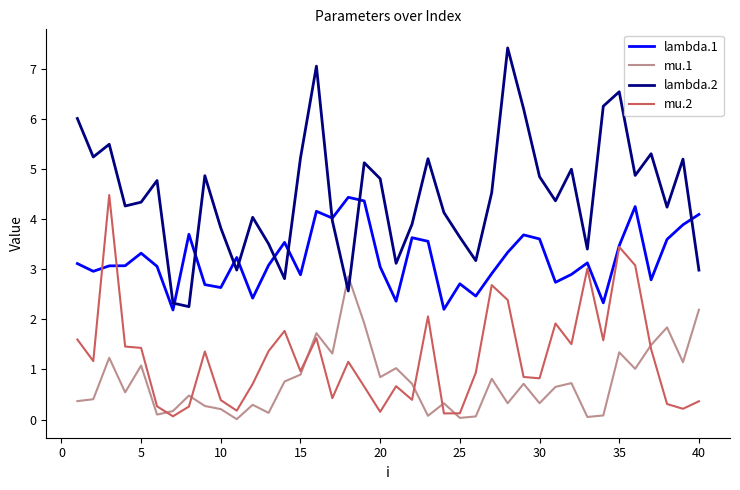

Which series has the largest range (max minus min)?

lambda.2